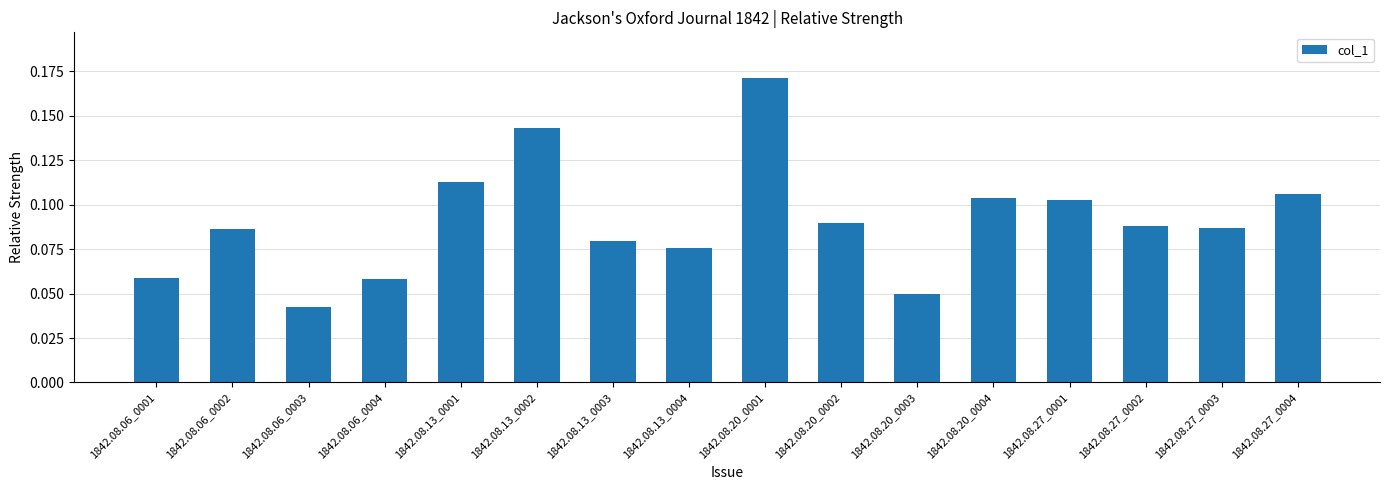

Which label corresponds to the largest value in the chart?

1842.08.20_0001